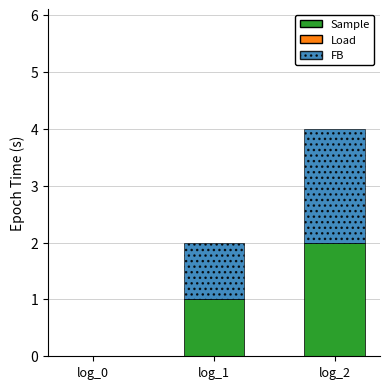

Is it true that Sample equals 1 at log_1?

True